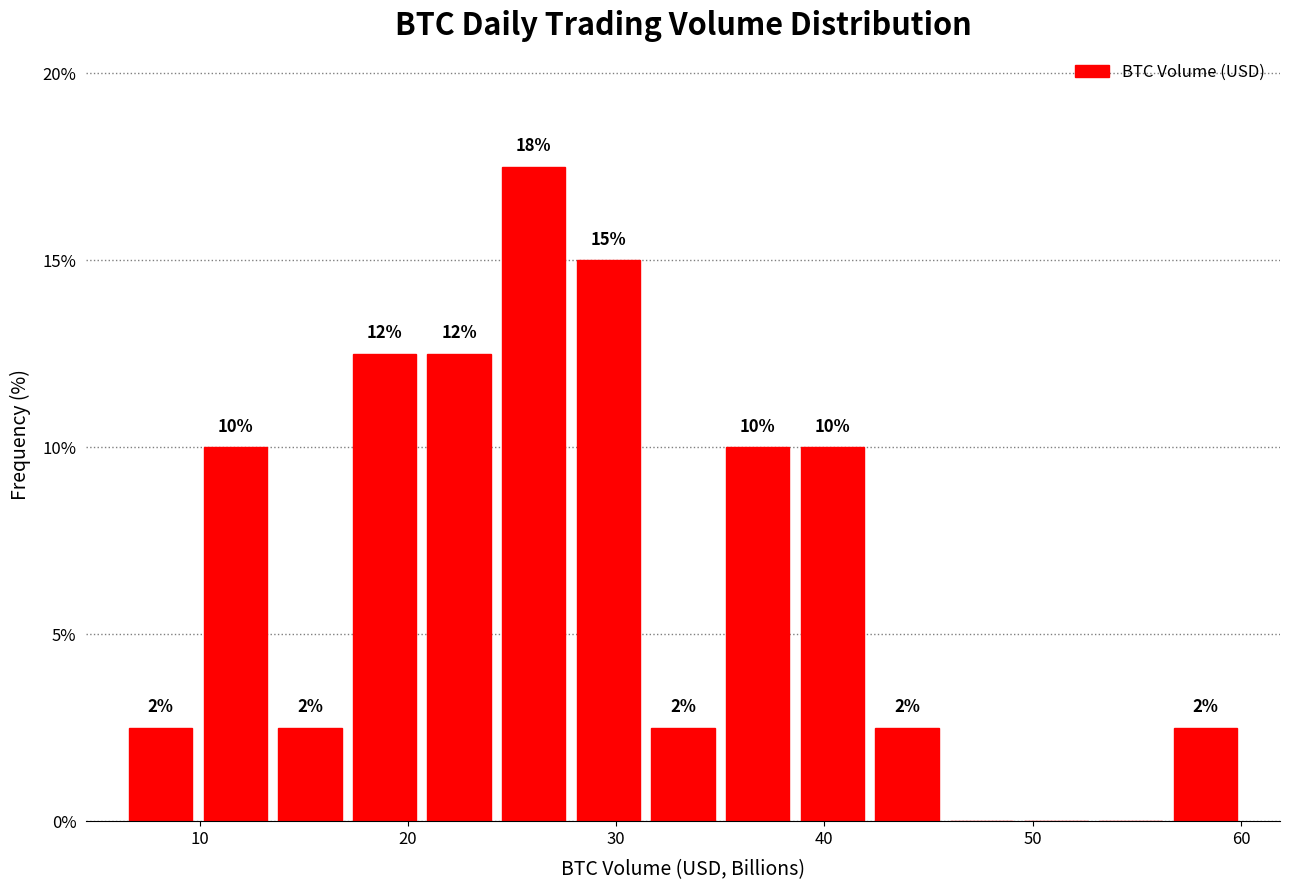

Around what value on the x-axis is the tallest bar? Give the approximate position of its centre, as read against the axis.

26